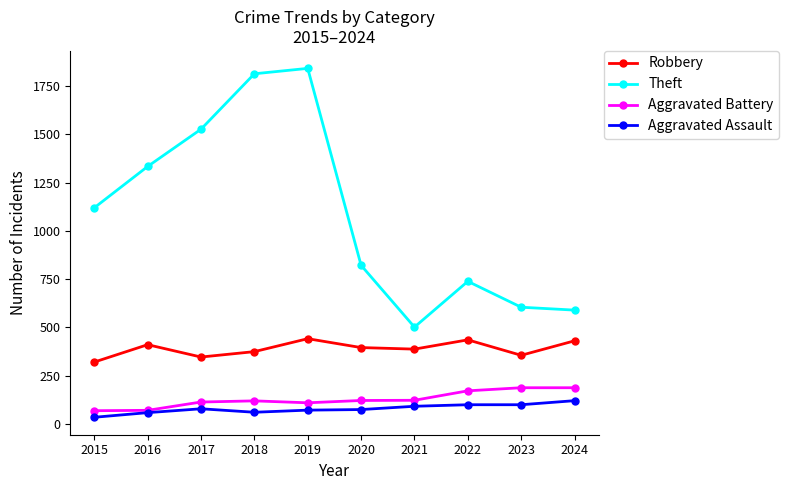

At which label does Robbery reach its minimum?

2015